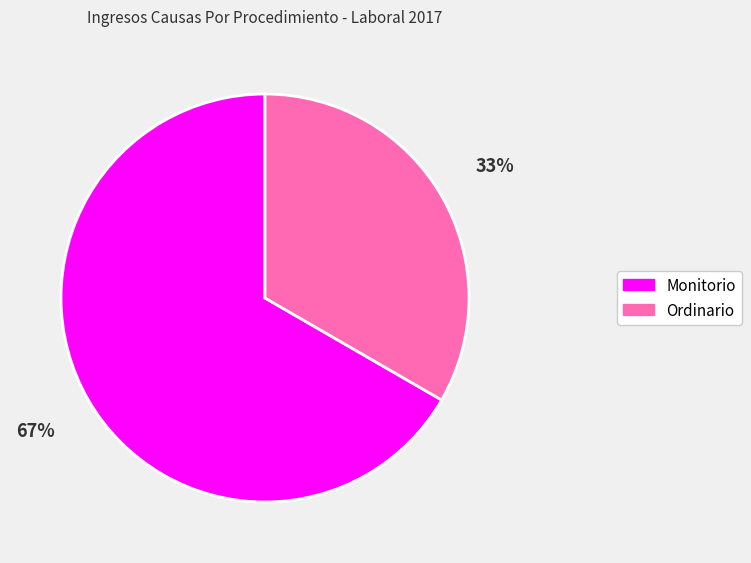

Combined, do Ordinario and Monitorio account for over 50%?

Yes